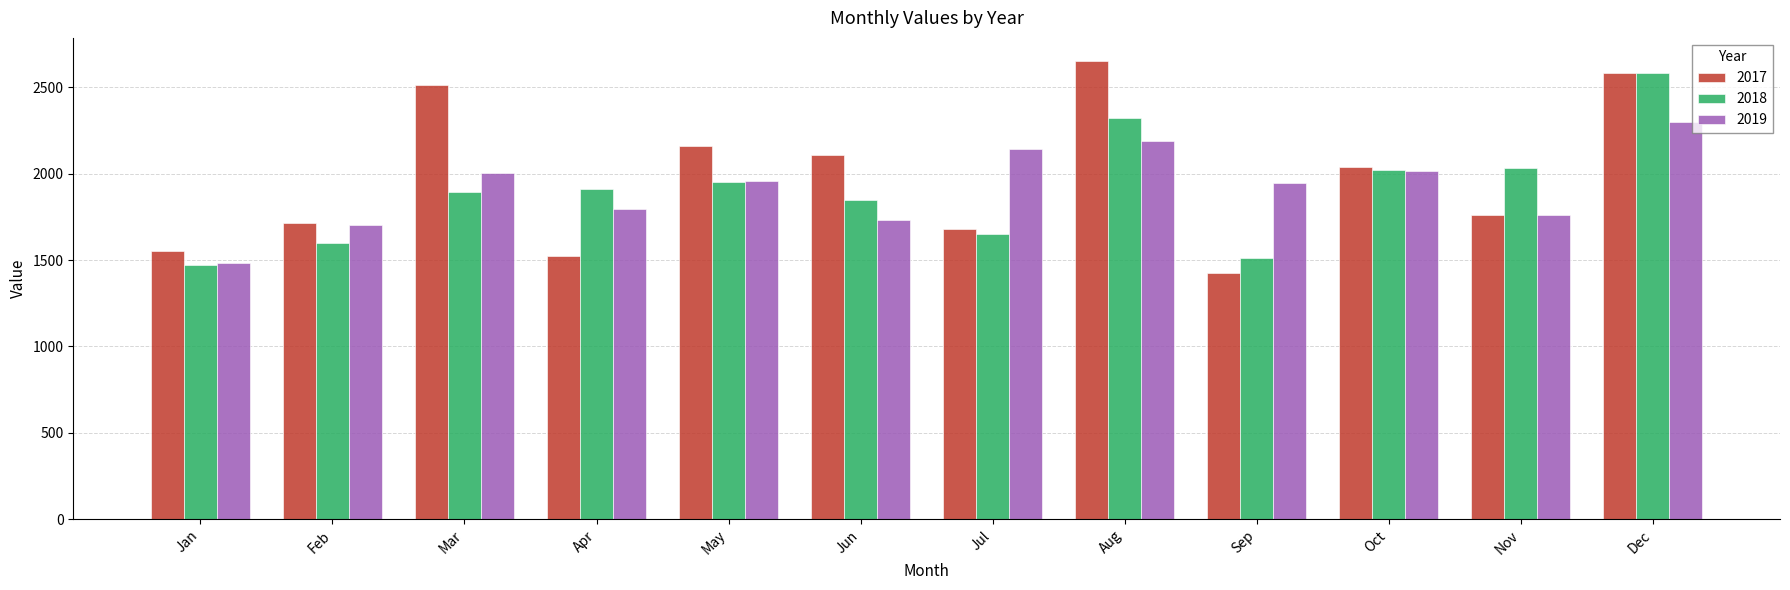

At Aug, list the series in order from smallest to largest.

2019, 2018, 2017